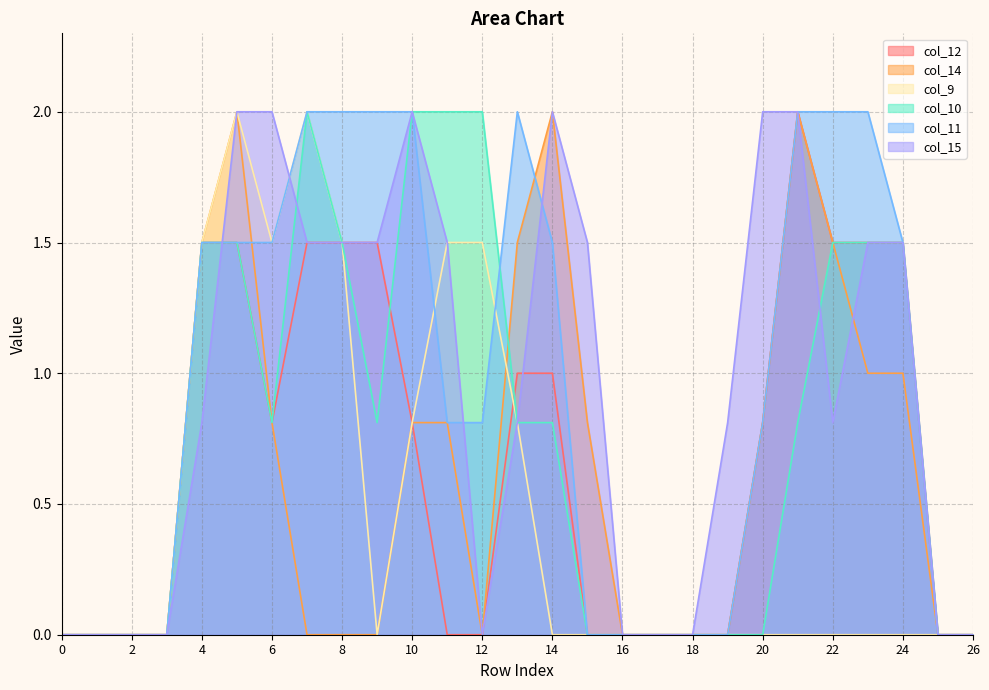

Reading left to right, list all the values displayed in this chart.

col_12: 0.0	0.0	0.0	0.0	1.5	1.5	0.8	1.5	1.5	1.5	0.8	0.0	0.0	1.0	1.0	0.0	0.0	0.0	0.0	0.0	0.8	2.0	1.5	1.5	1.5	0.0	0.0
col_14: 0.0	0.0	0.0	0.0	1.5	2.0	0.8	0.0	0.0	0.0	0.8	0.8	0.0	1.5	2.0	0.8	0.0	0.0	0.0	0.0	0.8	2.0	1.5	1.0	1.0	0.0	0.0
col_9: 0.0	0.0	0.0	0.0	1.5	2.0	1.5	2.0	1.5	0.0	0.8	1.5	1.5	0.8	0.0	0.0	0.0	0.0	0.0	0.0	0.0	0.0	0.0	0.0	0.0	0.0	0.0
col_10: 0.0	0.0	0.0	0.0	1.5	1.5	0.8	2.0	1.5	0.8	2.0	2.0	2.0	0.8	0.8	0.0	0.0	0.0	0.0	0.0	0.0	0.8	1.5	1.5	1.5	0.0	0.0
col_11: 0.0	0.0	0.0	0.0	1.5	1.5	1.5	2.0	2.0	2.0	2.0	0.8	0.8	2.0	1.5	0.0	0.0	0.0	0.0	0.0	0.8	2.0	2.0	2.0	1.5	0.0	0.0
col_15: 0.0	0.0	0.0	0.0	0.8	2.0	2.0	1.5	1.5	1.5	2.0	1.5	0.0	0.8	2.0	1.5	0.0	0.0	0.0	0.8	2.0	2.0	0.8	1.5	1.5	0.0	0.0